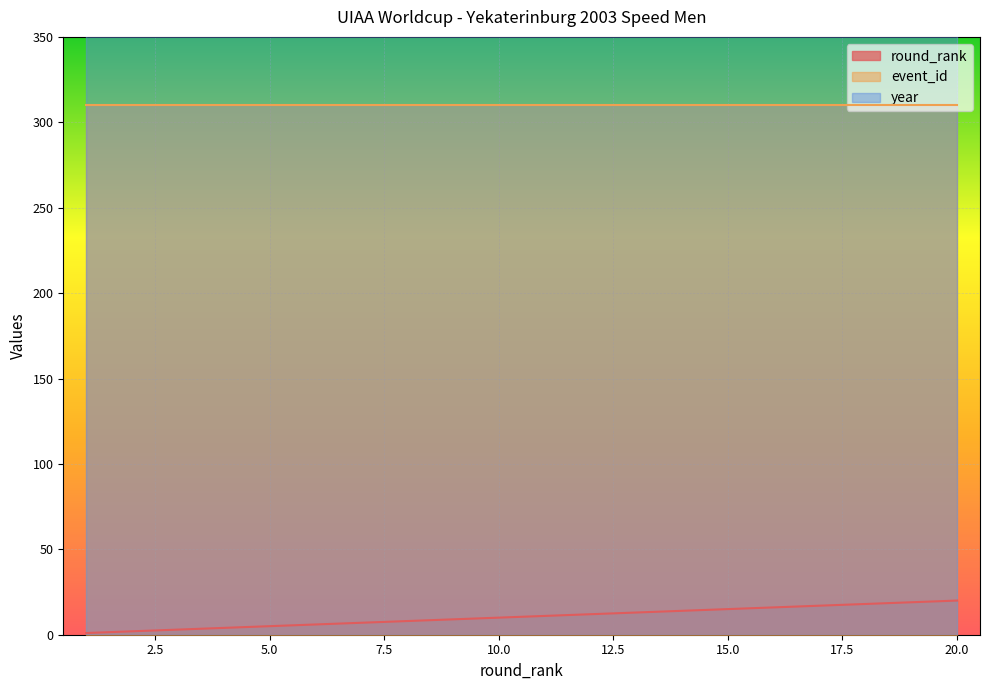

True or false: event_id has a value of 310 at 1.

True